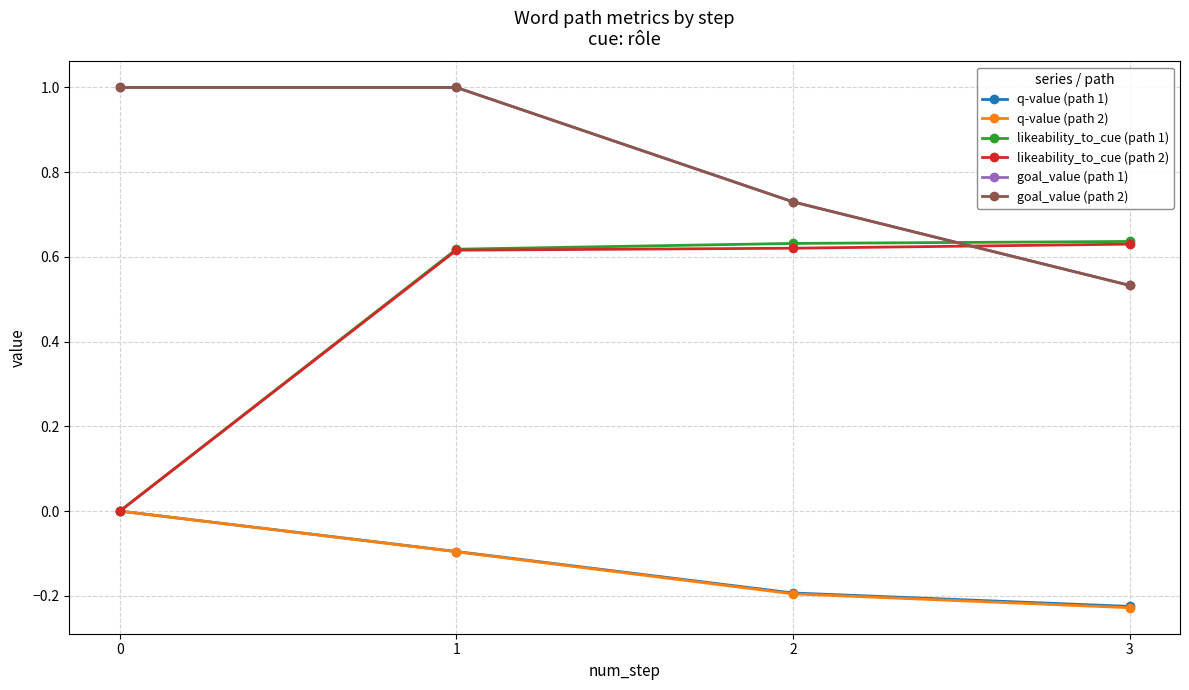

Does the chart have visible grid lines?

Yes